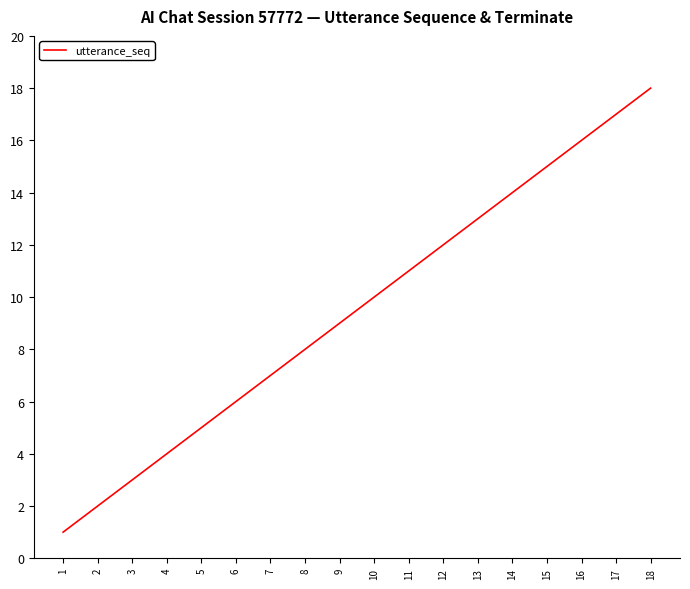

Which has a higher value, 1 or 9?

9